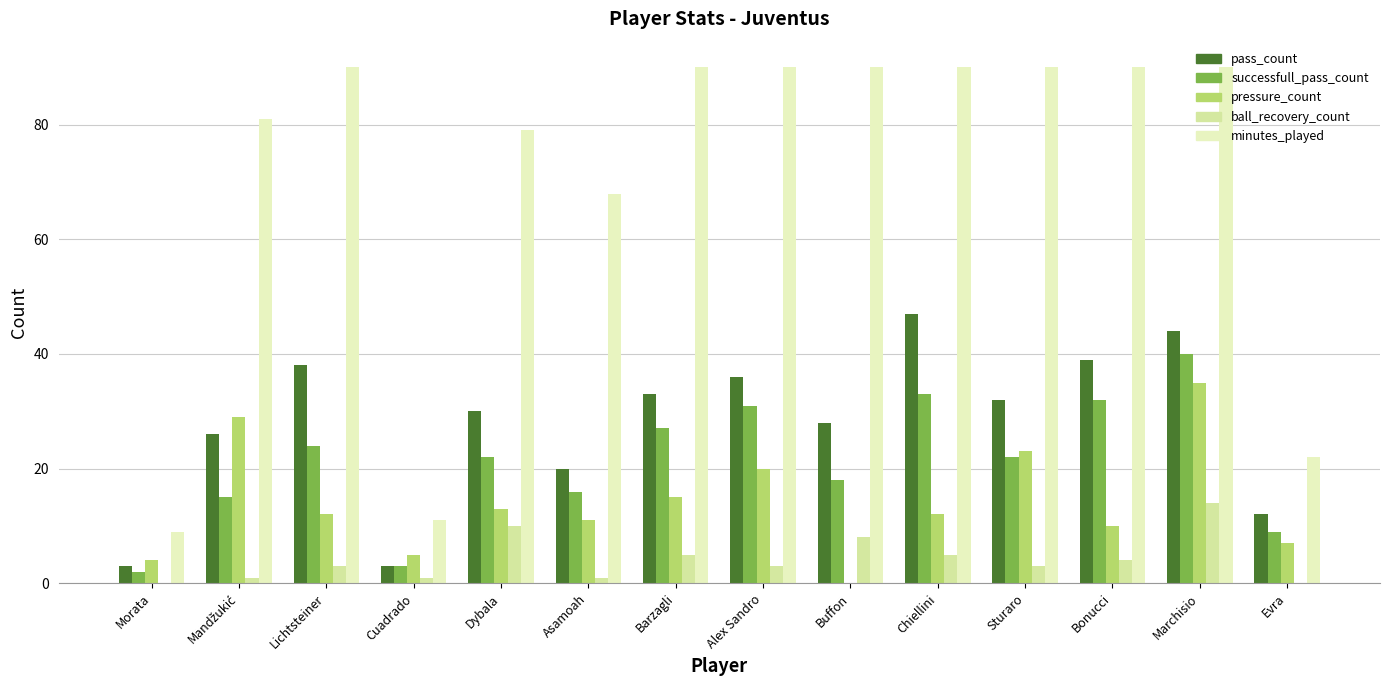

How many categories are shown in the chart?

14